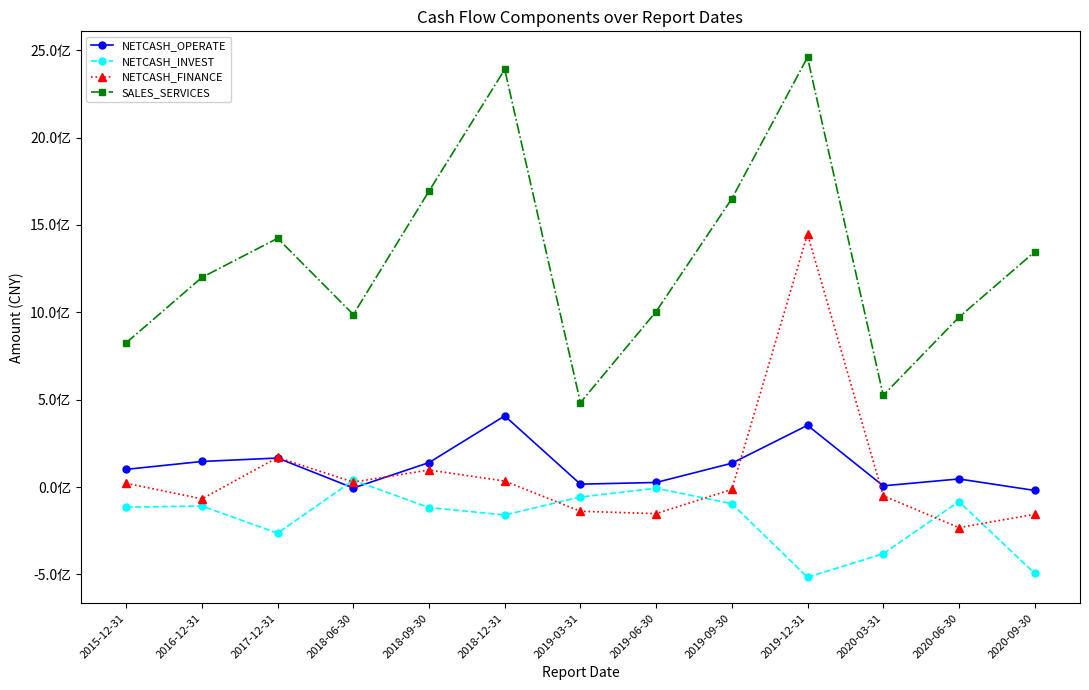

True or false: NETCASH_INVEST and SALES_SERVICES cross at least once.

False